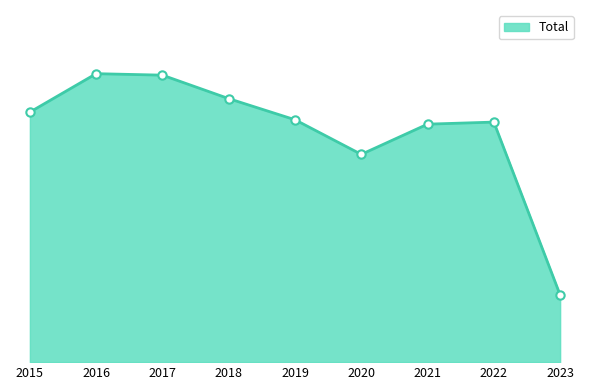

List the labels in order of value, smallest first.

2023, 2020, 2021, 2022, 2019, 2015, 2018, 2017, 2016